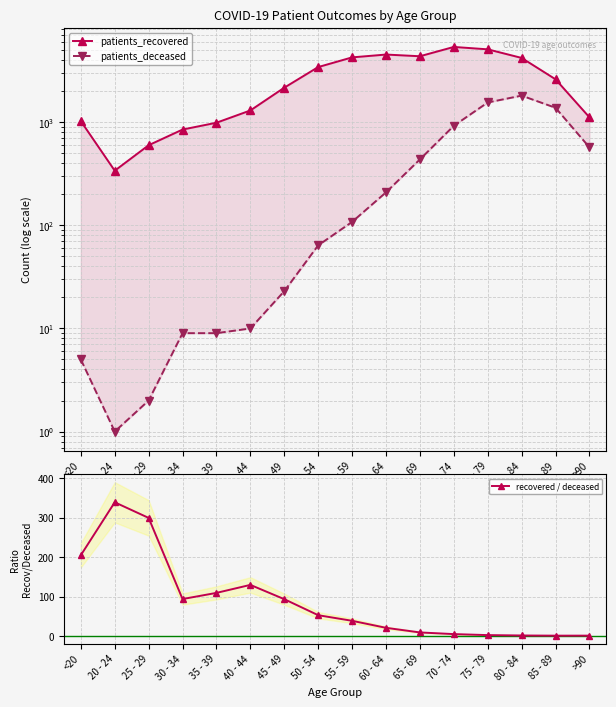

At how many categories does at least one series exceed 1663?

9